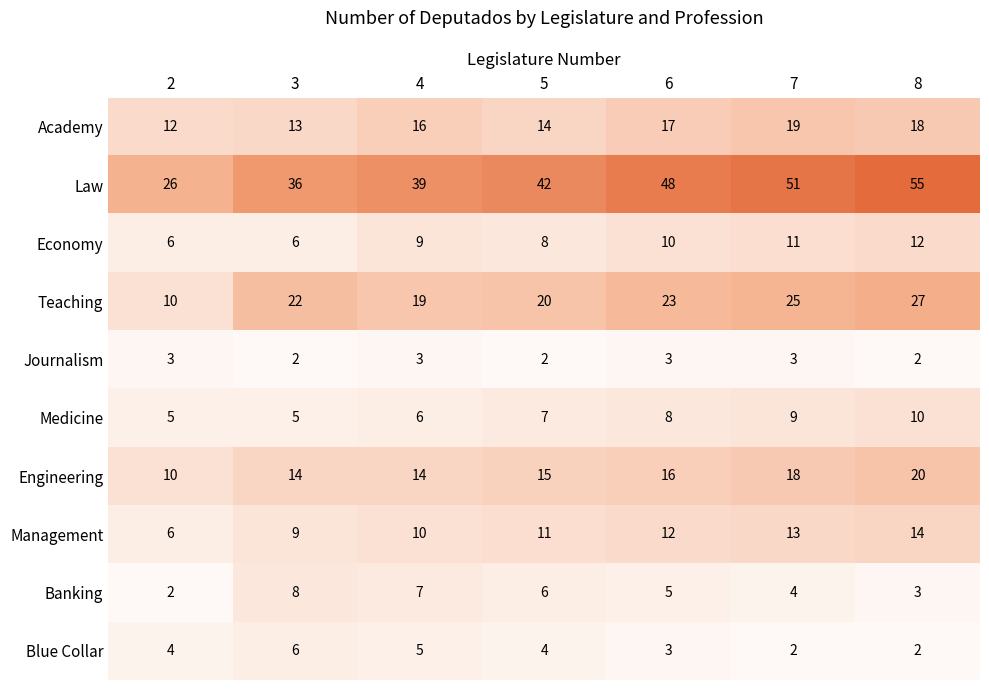

What is the average value of the Medicine series?

7